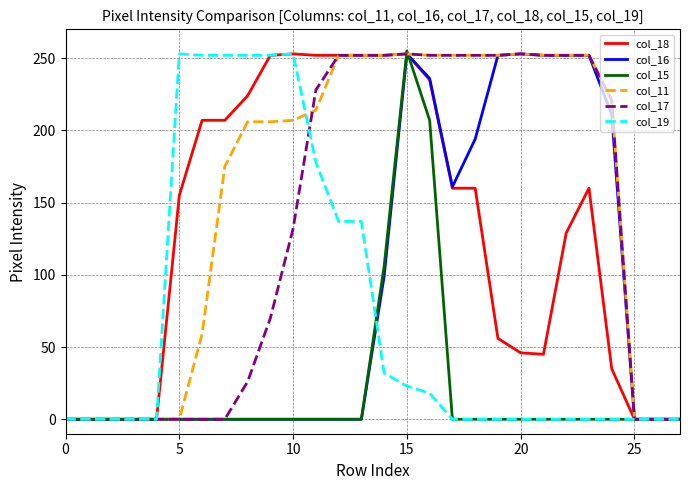

Which series has the largest total across all categories?

col_11